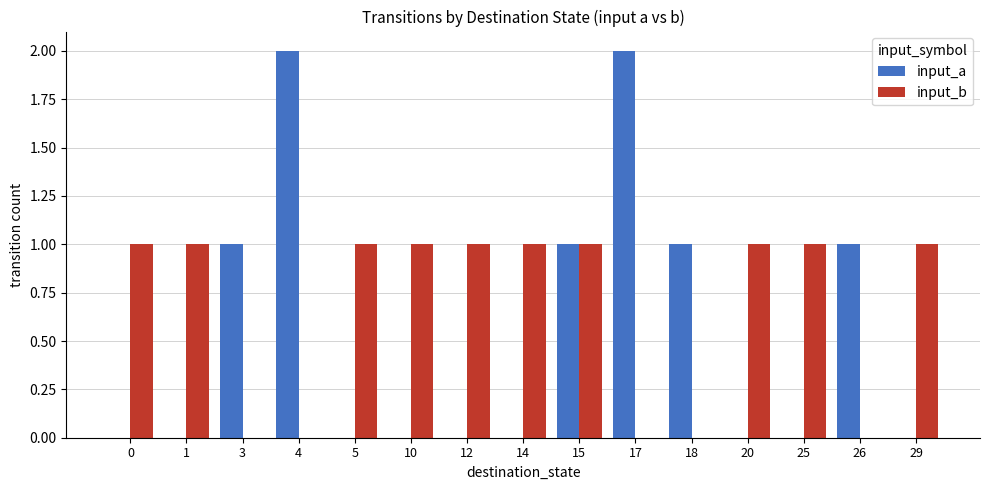

How many series are shown in this chart?

2